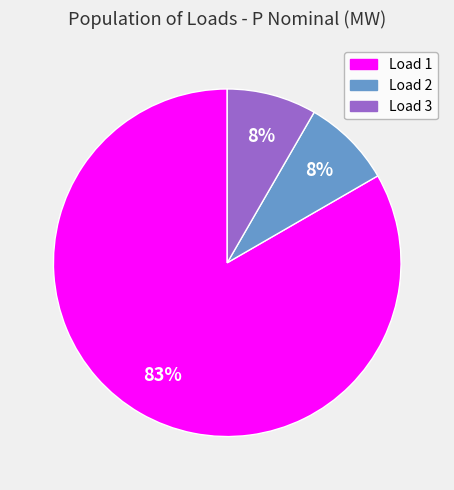

Approximately how many times larger is the value at Load 2 compared to Load 1?

0.1